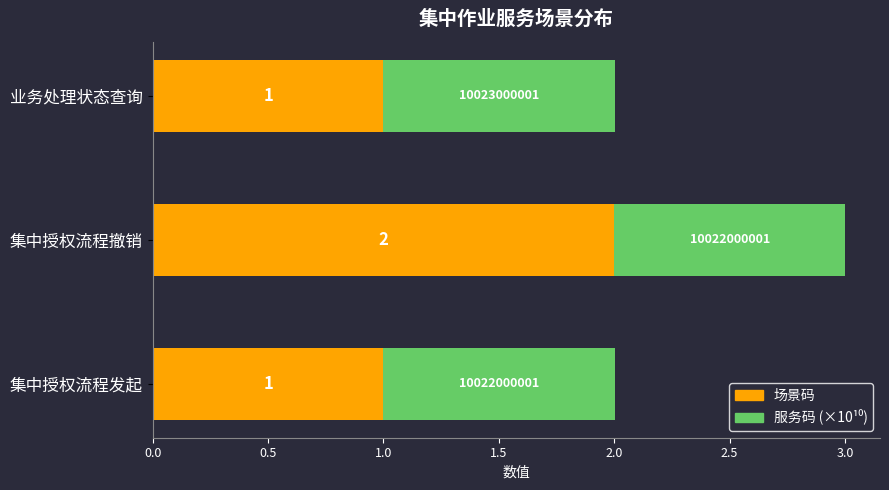

Which category has the highest value in the 场景码 series?

集中授权流程撤销